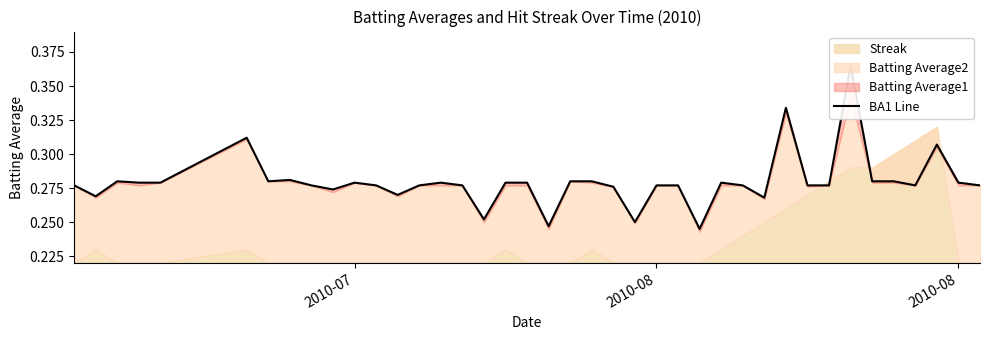

How many interior local valleys (lower than both neighbors) does the data have?

10